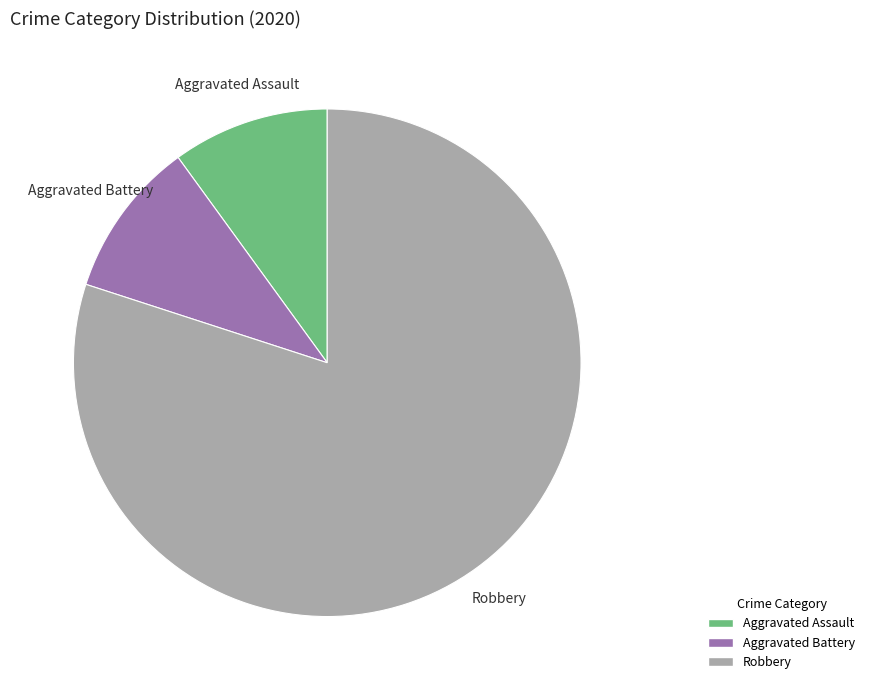

How many segments does this pie chart have?

3